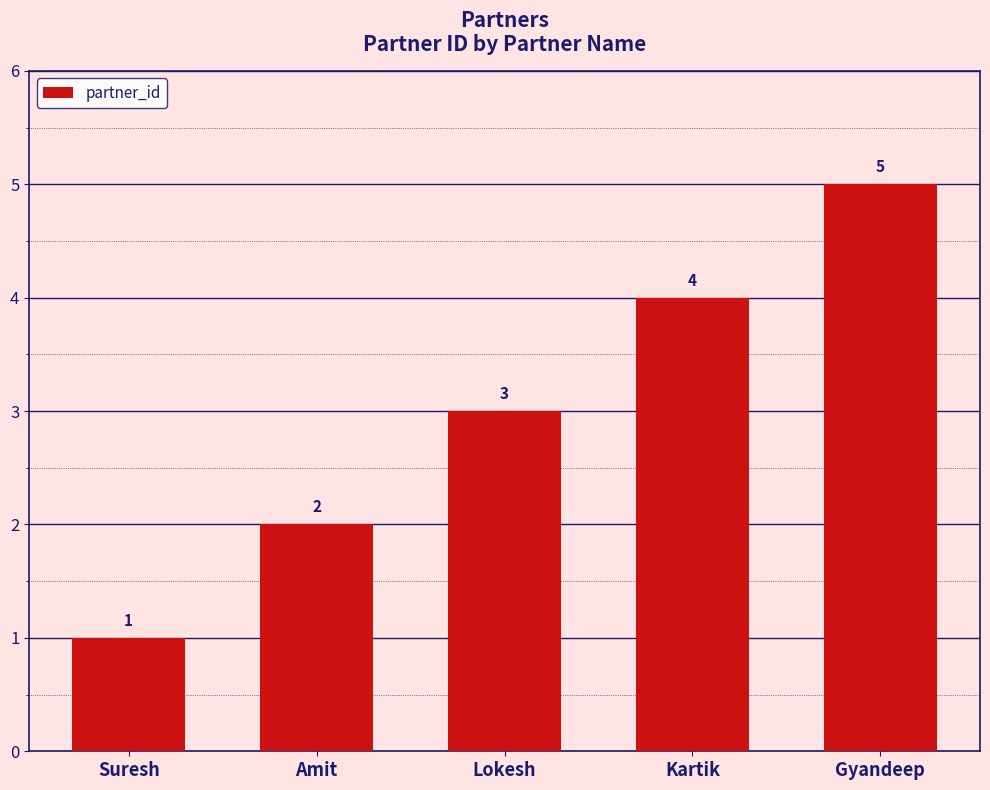

What is the value of the 5th bar from the left?

5